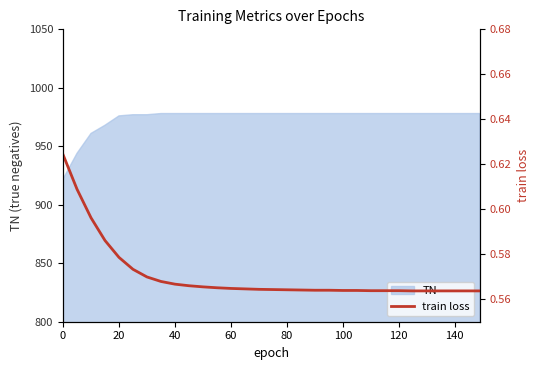

Reading left to right, list all the values displayed in this chart.

0.6	0.6	0.6	0.6	0.6	0.6	0.6	0.6	0.6	0.6	0.6	0.6	0.6	0.6	0.6	0.6	0.6	0.6	0.6	0.6	0.6	0.6	0.6	0.6	0.6	0.6	0.6	0.6	0.6	0.6	0.6